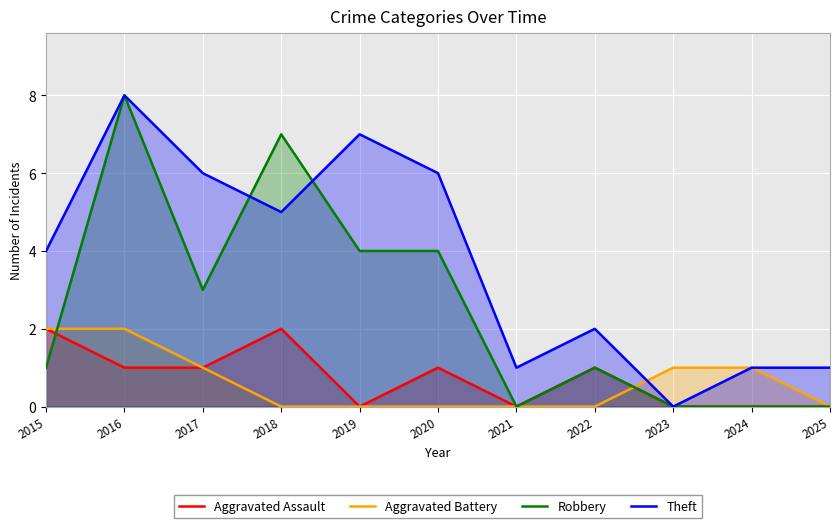

Where is Aggravated Battery nearest to the value 1?

2017